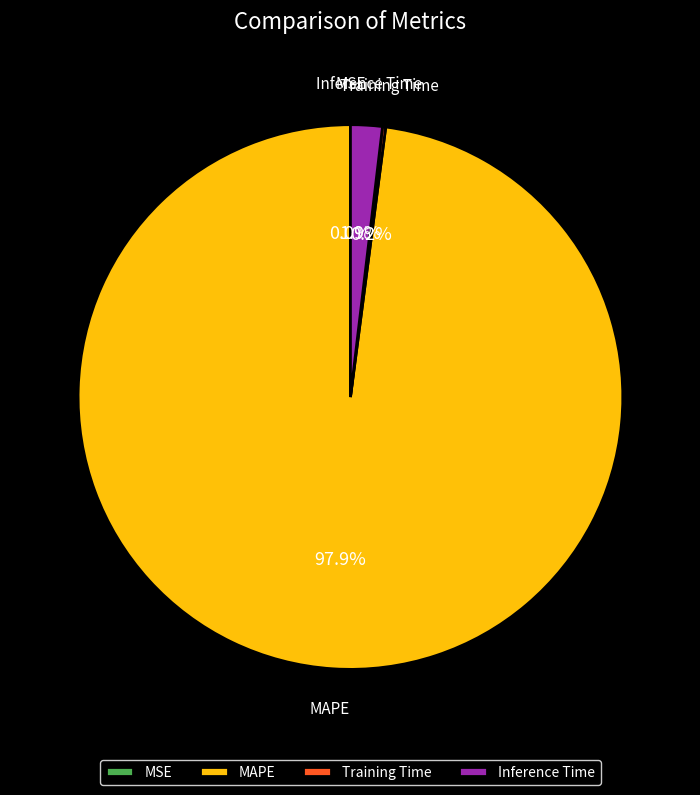

What percentage is NOT represented by Inference Time?

98.1%